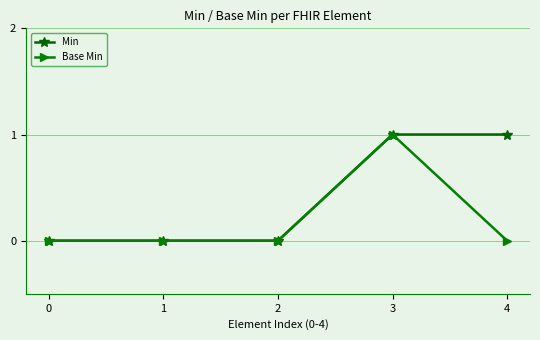

True or false: Base Min has more than 2 points higher than both neighbors.

False